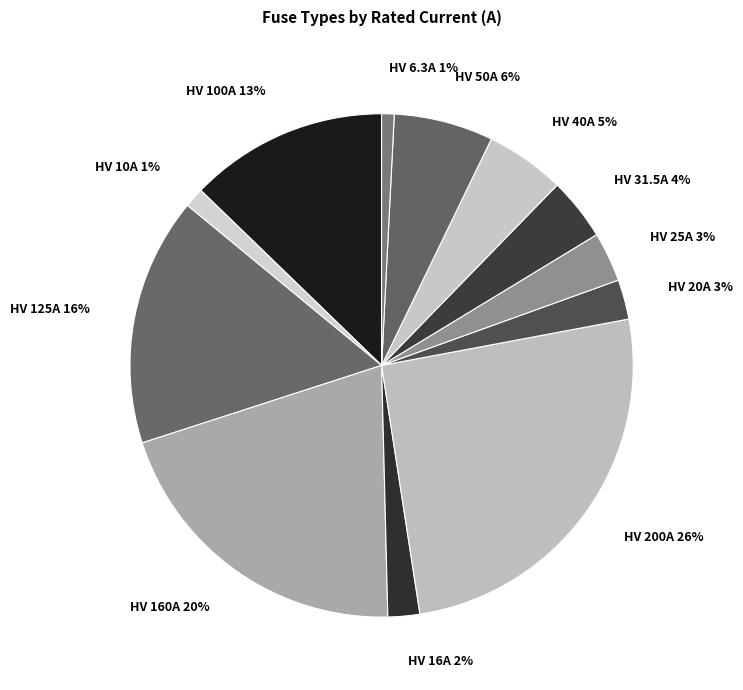

How many segments does this pie chart have?

12